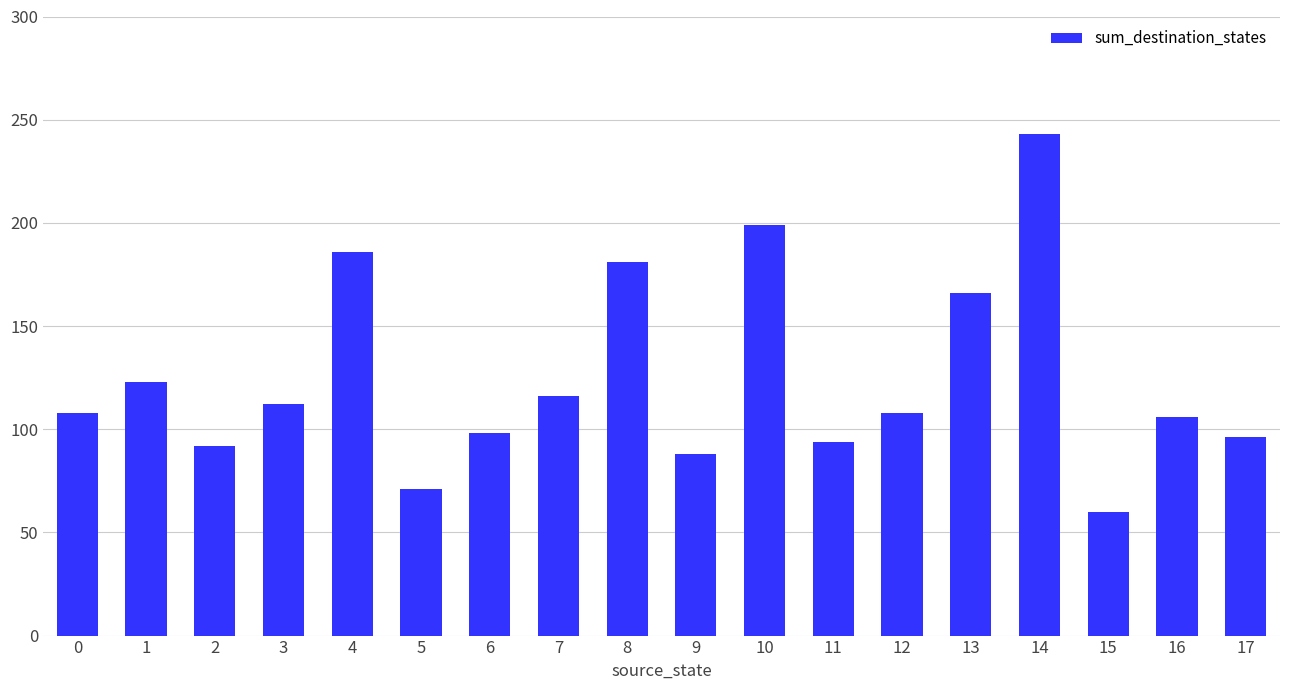

What is the minimum value shown in the chart?

60